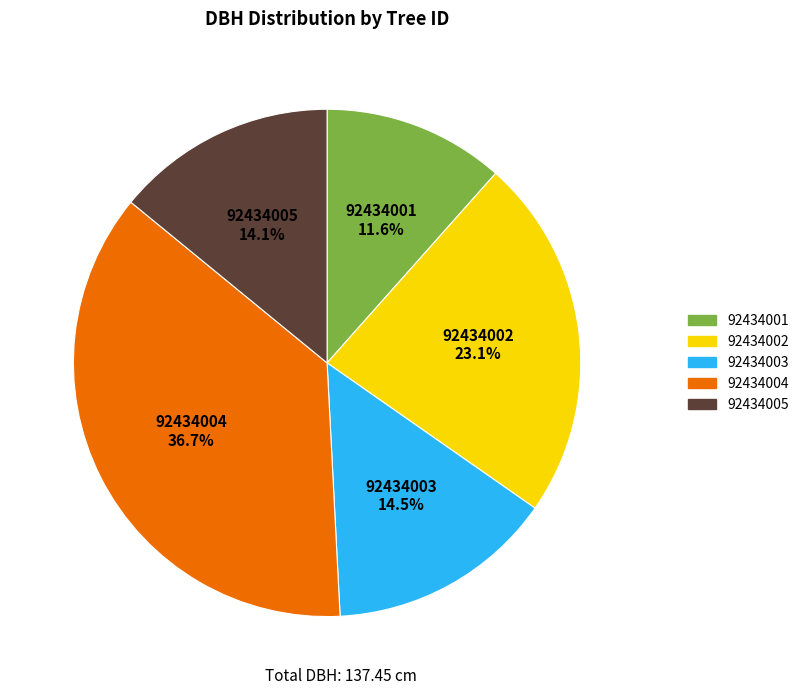

Which category has the biggest portion of the pie?

92434004